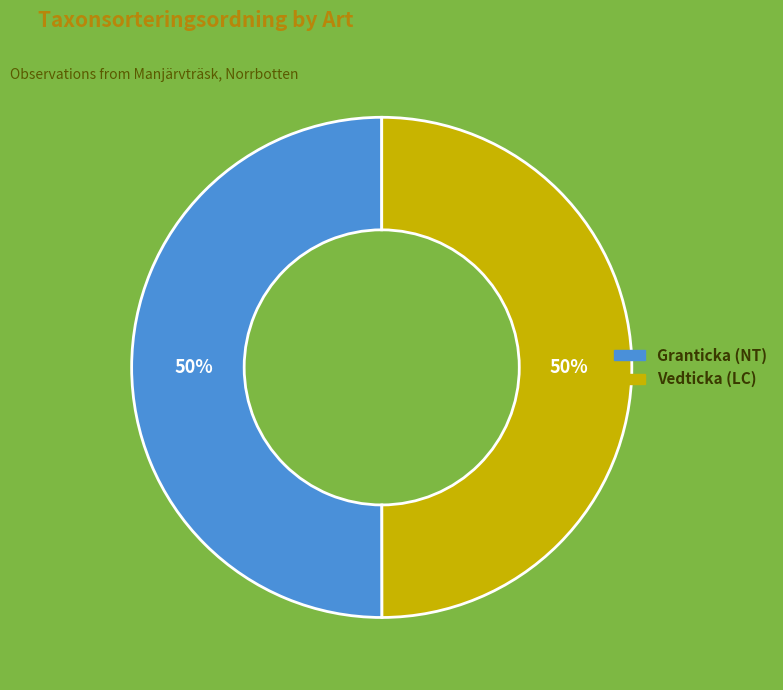

Count the number of slices in the pie.

2